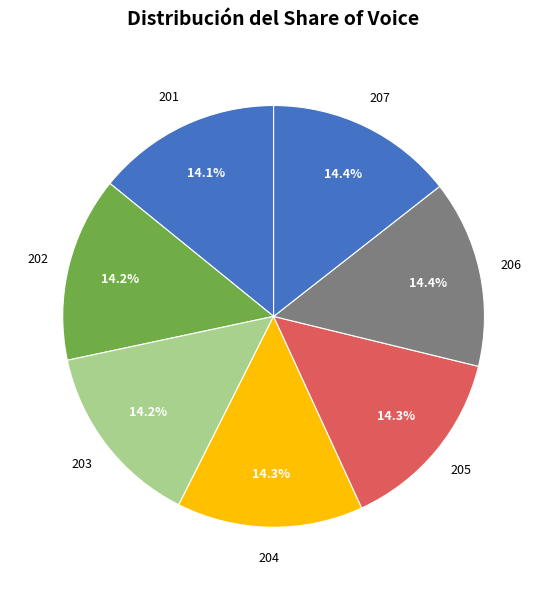

What percentage is the 202 slice, to the nearest percent?

14%